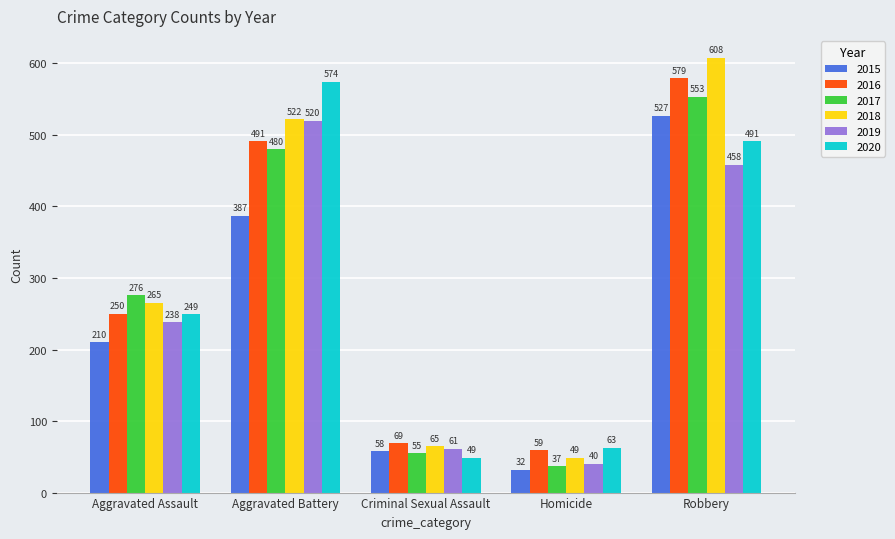

Which series has the largest range (max minus min)?

2018